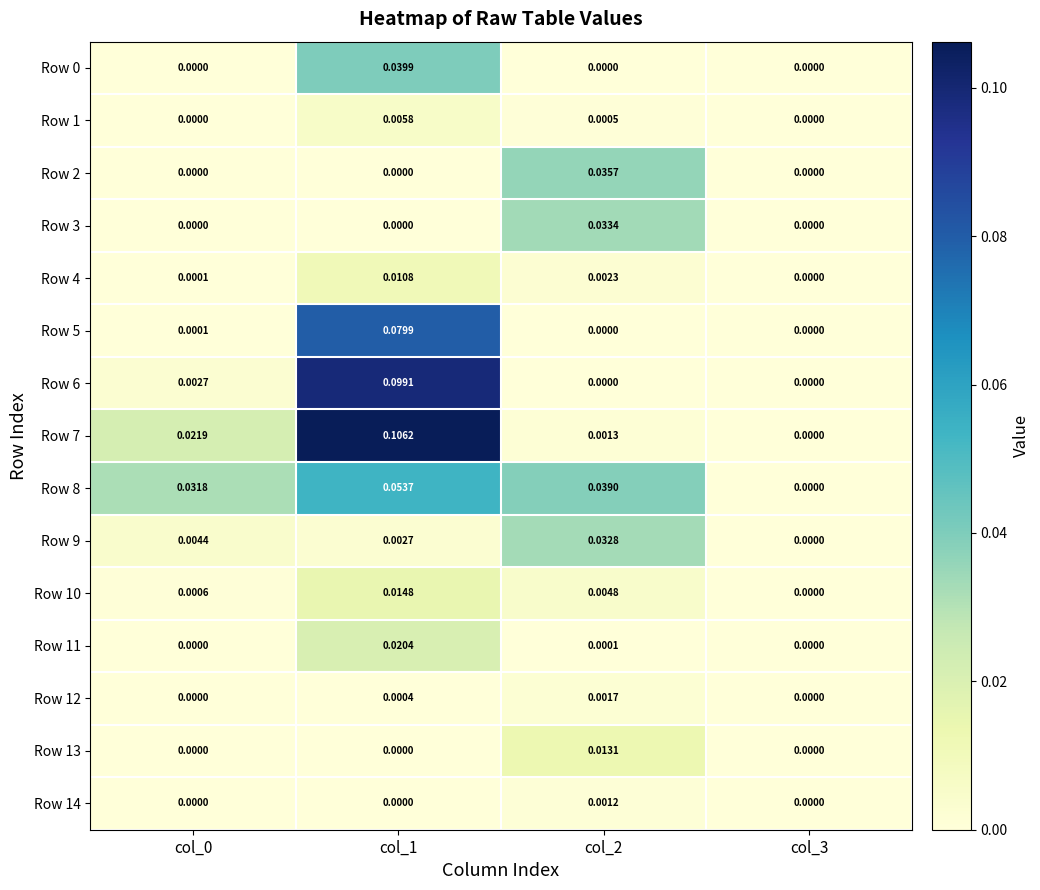

Which series has the largest total across all categories?

Row 7